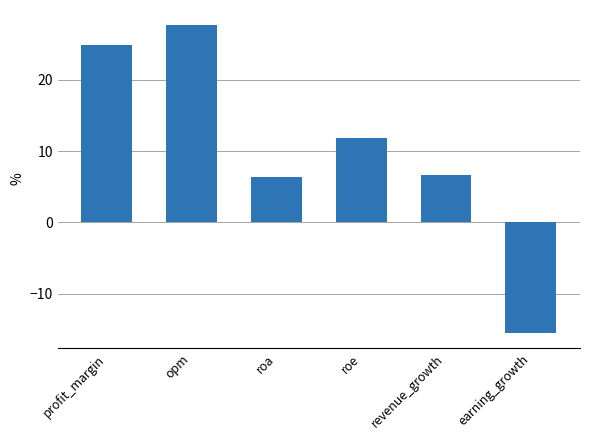

Rank the categories by value from highest to lowest.

opm, profit_margin, roe, revenue_growth, roa, earning_growth